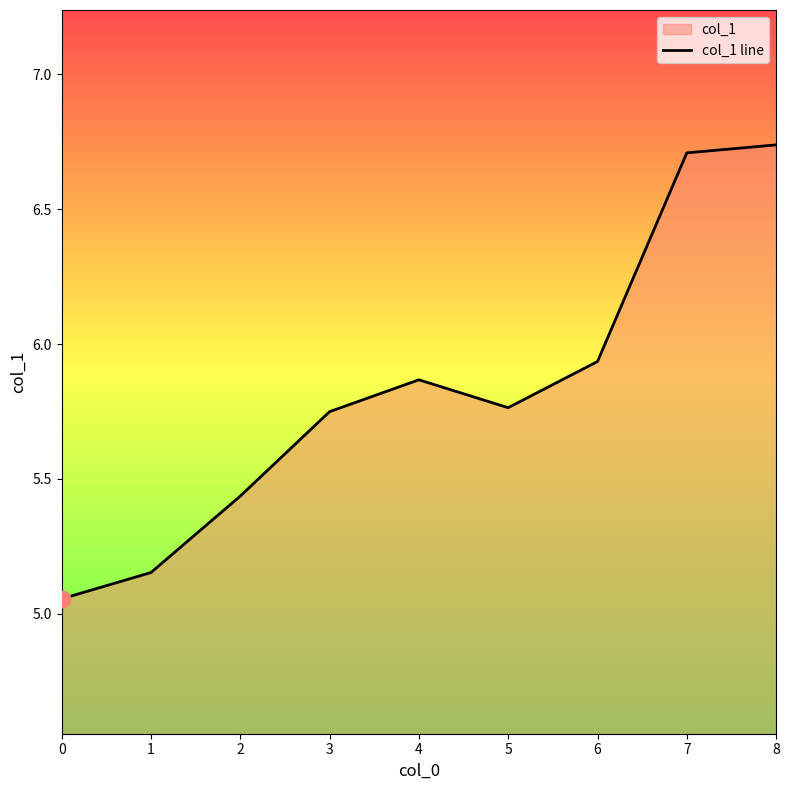

What is the minimum value shown in the chart?

5.1